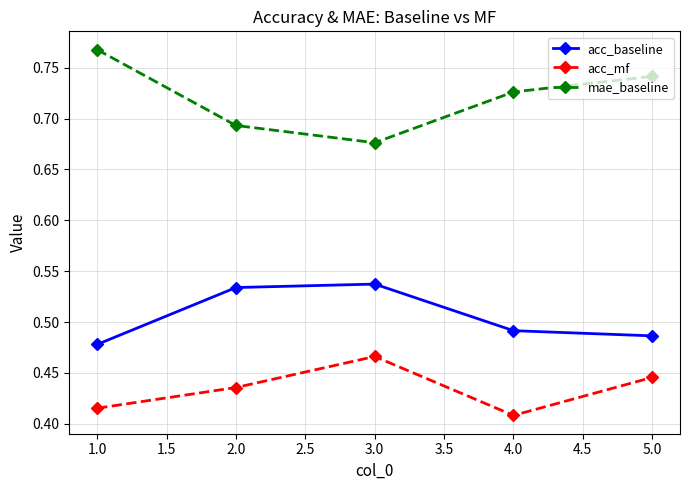

The value of acc_mf at 3.0 is 0.8. True or false?

False